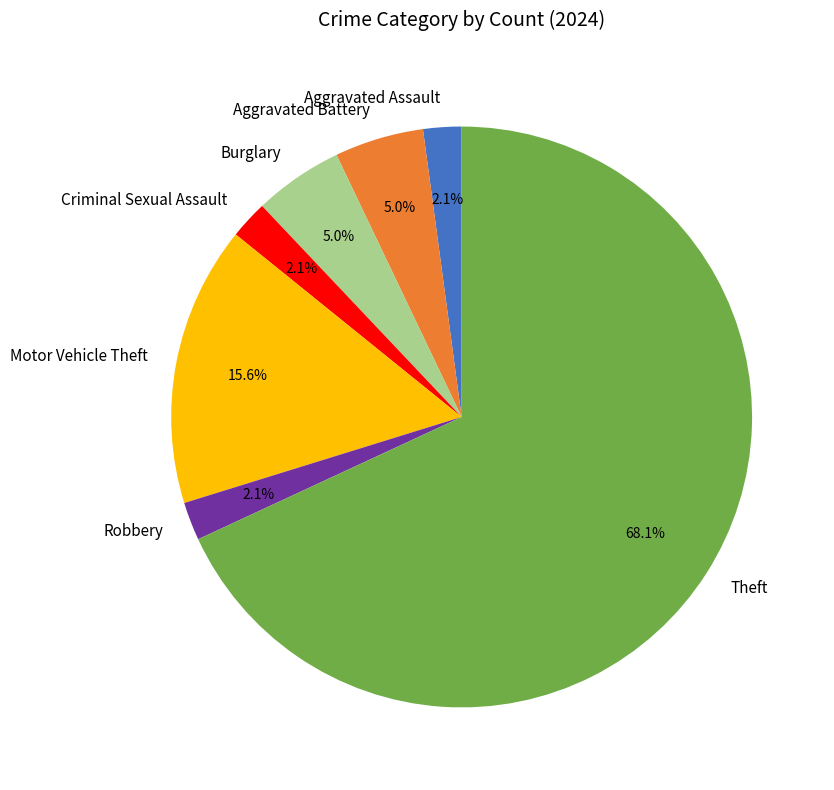

True or false: Criminal Sexual Assault accounts for 2% of the total.

True